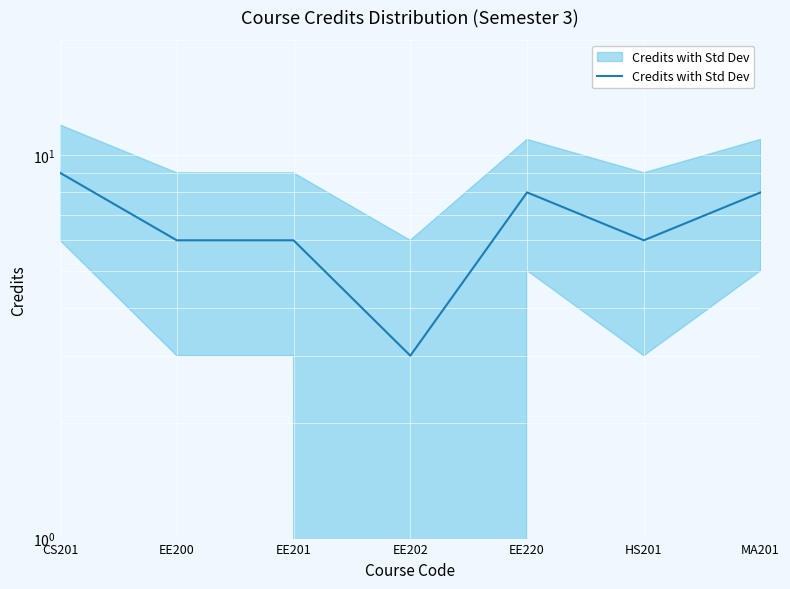

How many data points are above 6?

3